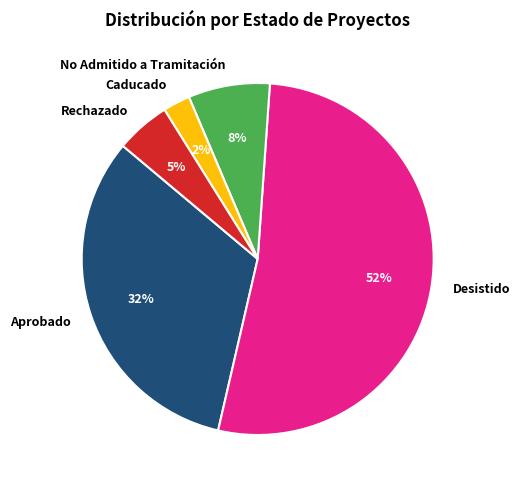

Between No Admitido a Tramitación and Aprobado, which is larger?

Aprobado